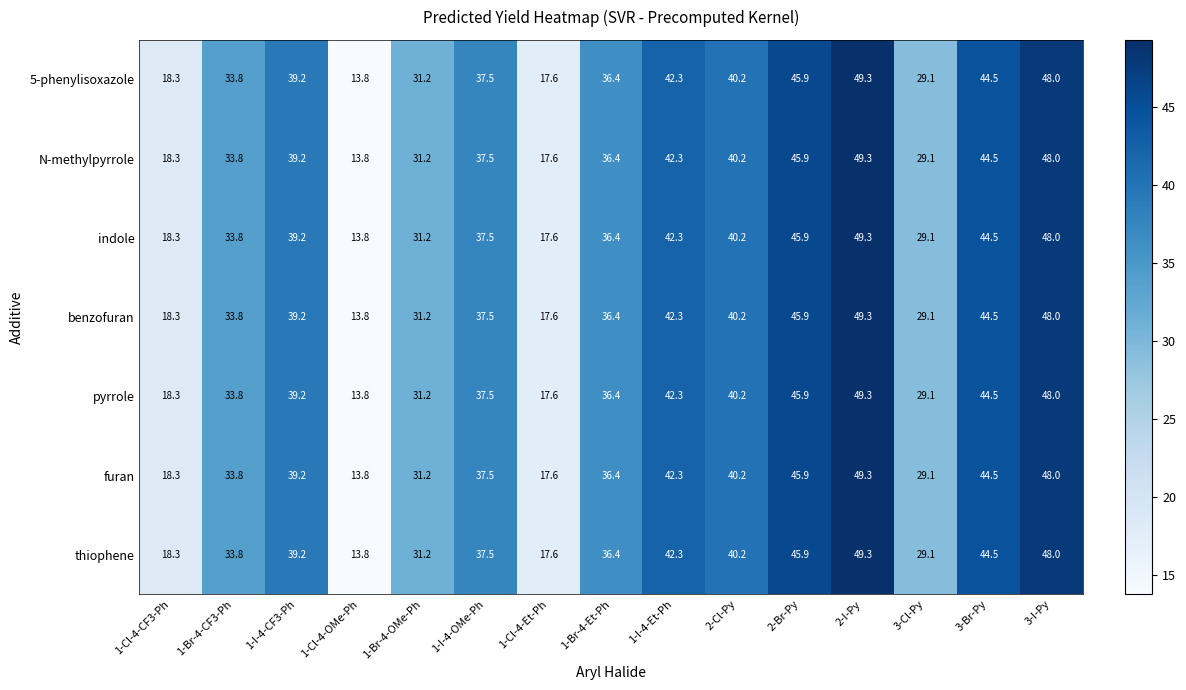

List the labels in order of thiophene value, largest first.

2-I-Py, 3-I-Py, 2-Br-Py, 3-Br-Py, 1-I-4-Et-Ph, 2-Cl-Py, 1-I-4-CF3-Ph, 1-I-4-OMe-Ph, 1-Br-4-Et-Ph, 1-Br-4-CF3-Ph, 1-Br-4-OMe-Ph, 3-Cl-Py, 1-Cl-4-CF3-Ph, 1-Cl-4-Et-Ph, 1-Cl-4-OMe-Ph